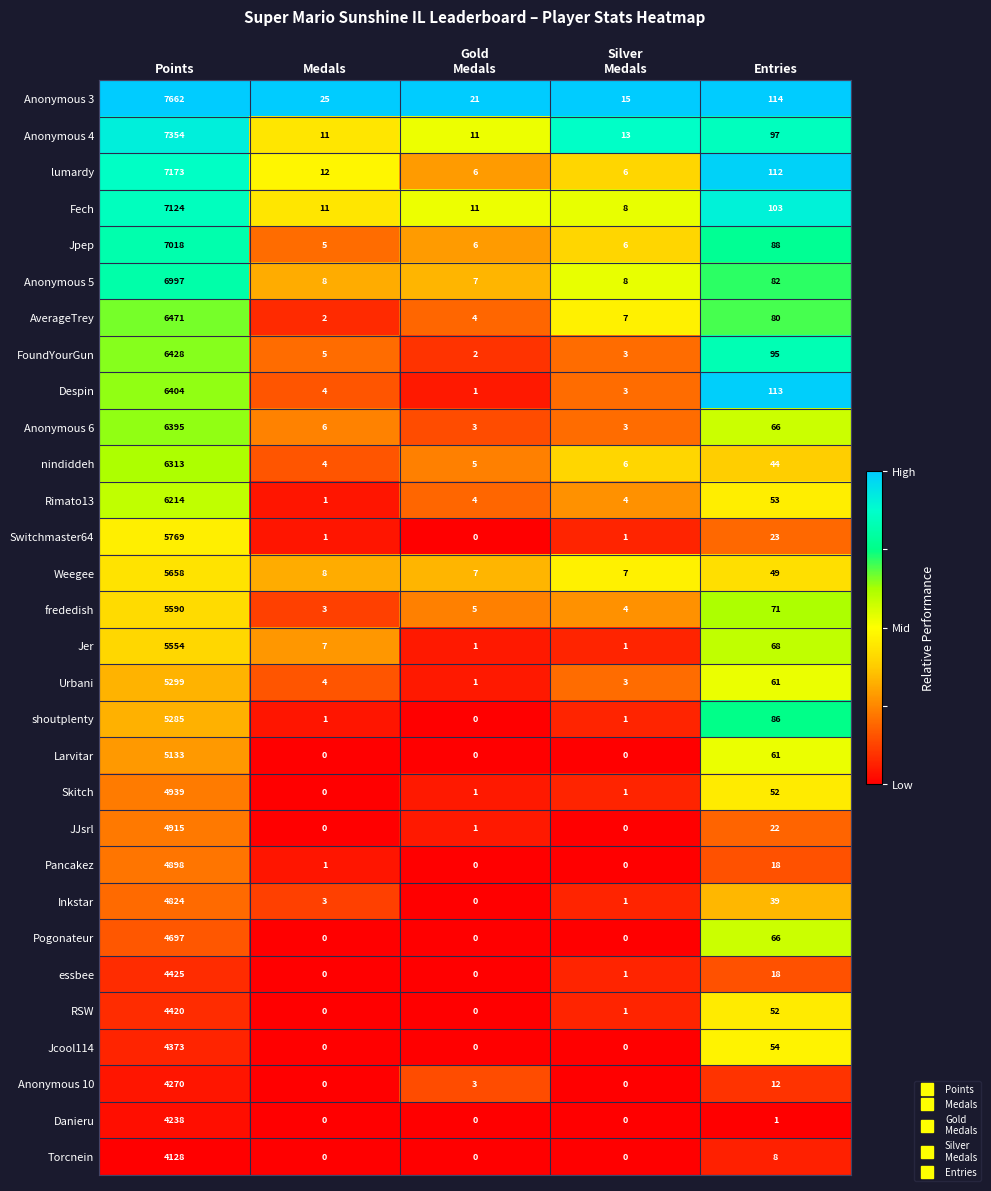

What is the maximum value shown in the chart?

7662